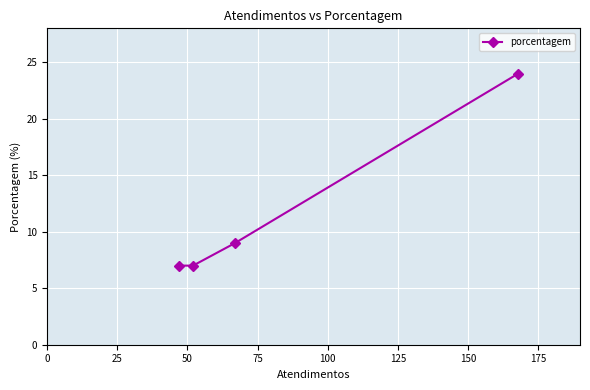

How many lines are shown in the chart?

1